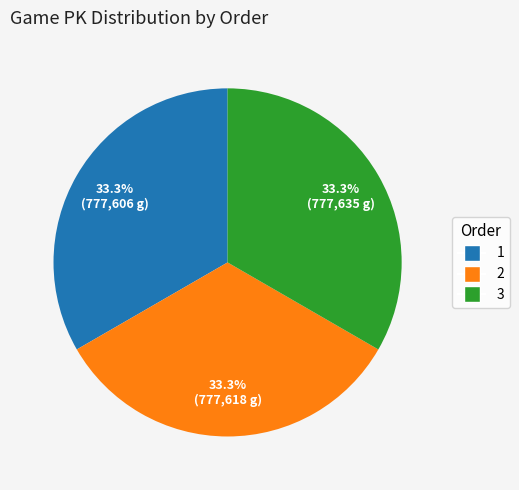

Does 1 account for over 50% of the chart?

No